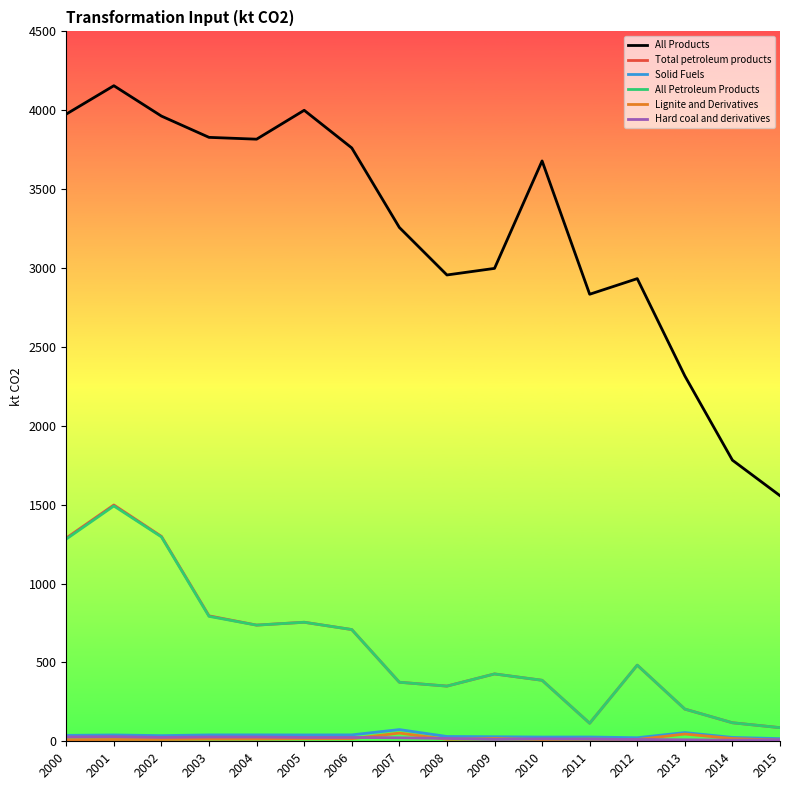

True or false: Lignite and Derivatives and Solid Fuels cross at least once.

False